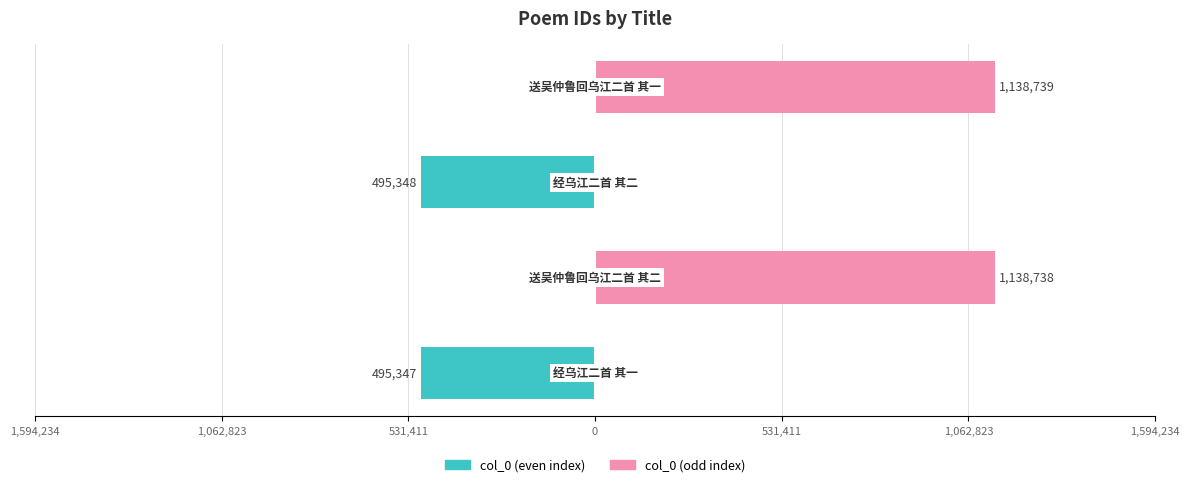

How many bars are there in total?

8